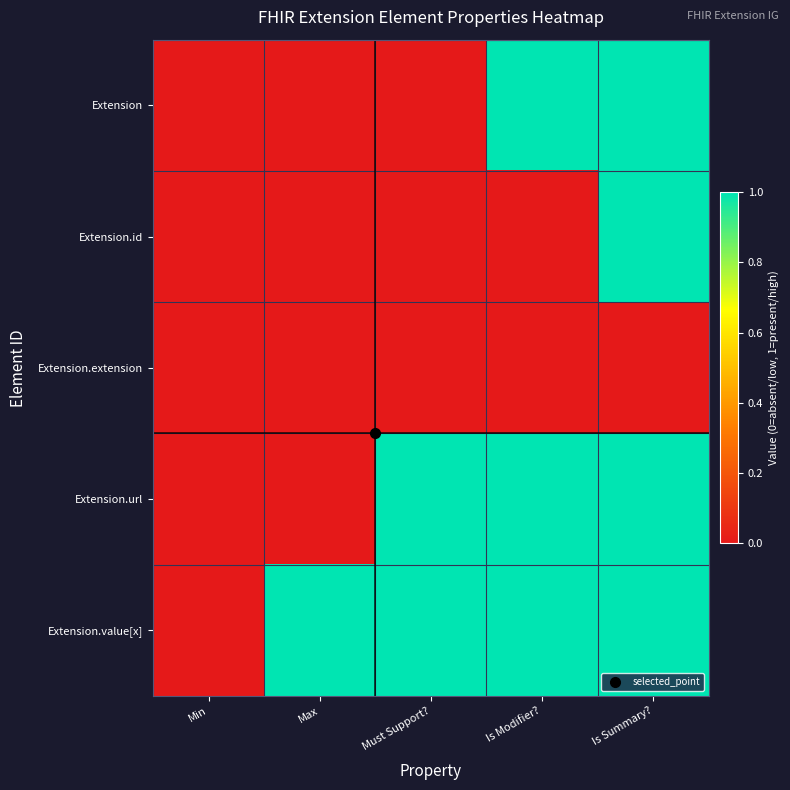

Which series has the largest total across all categories?

Extension.value[x]